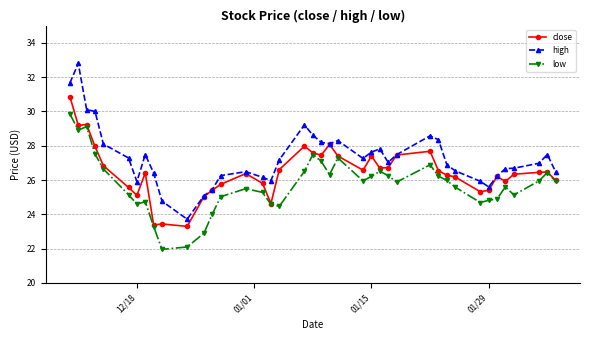

List the series in order of their overall mean, highest first.

high, close, low